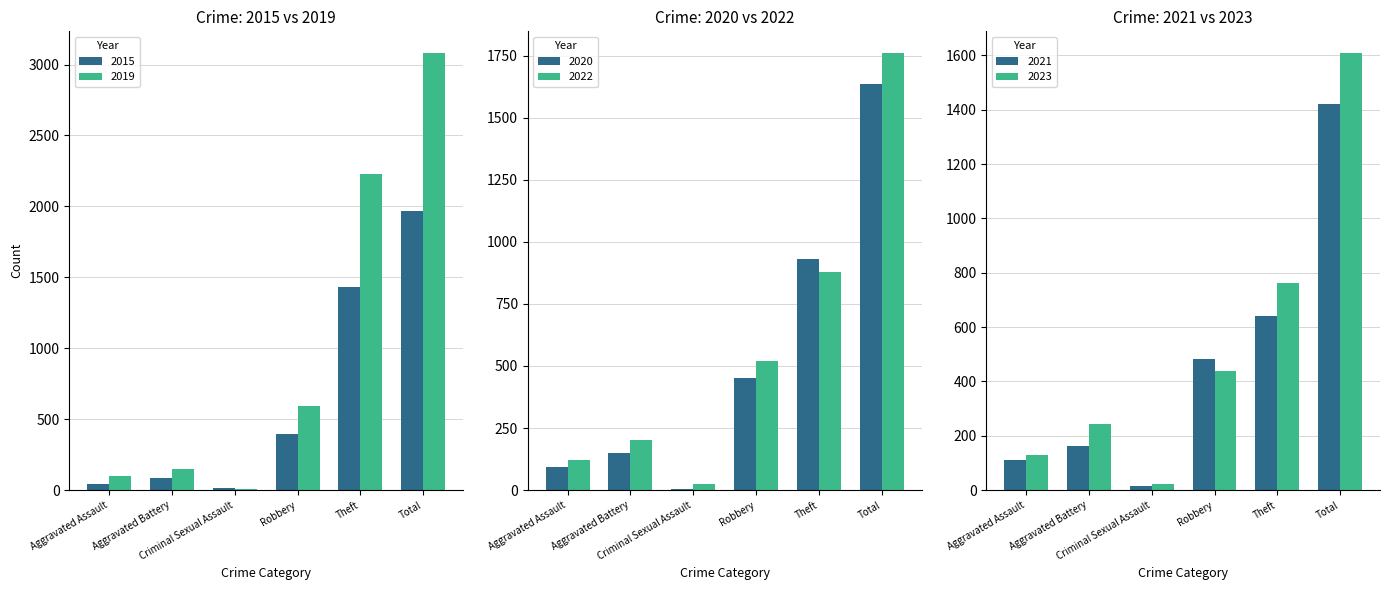

What is the value of the 2015 bar at the 4th from the left?

395